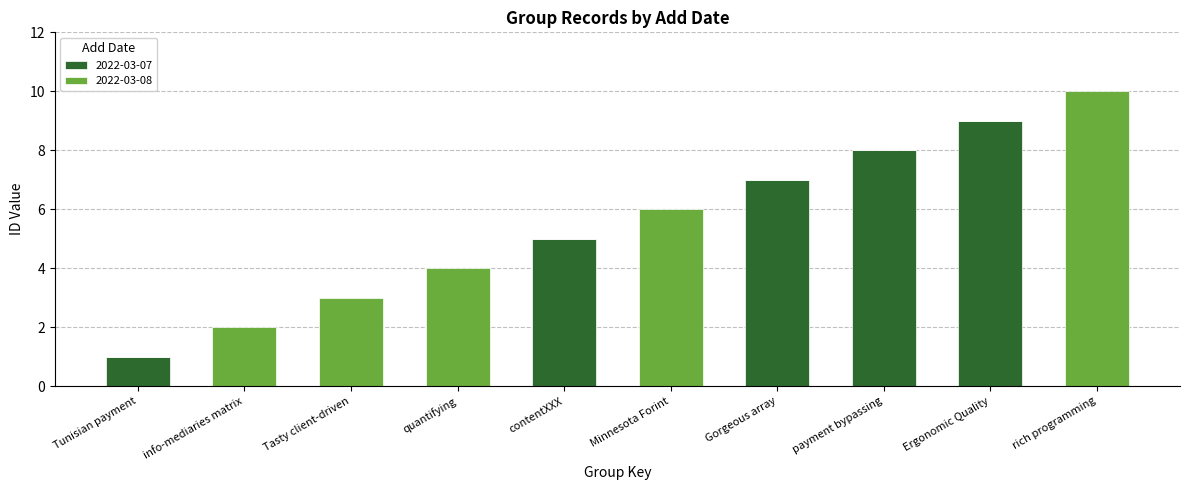

Is it true that 2022-03-07 equals 0 at rich programming?

True